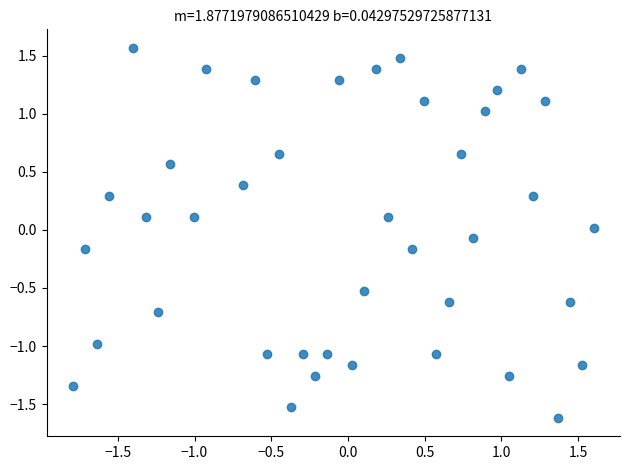

What is the range of Y values (max minus min)?

3.2